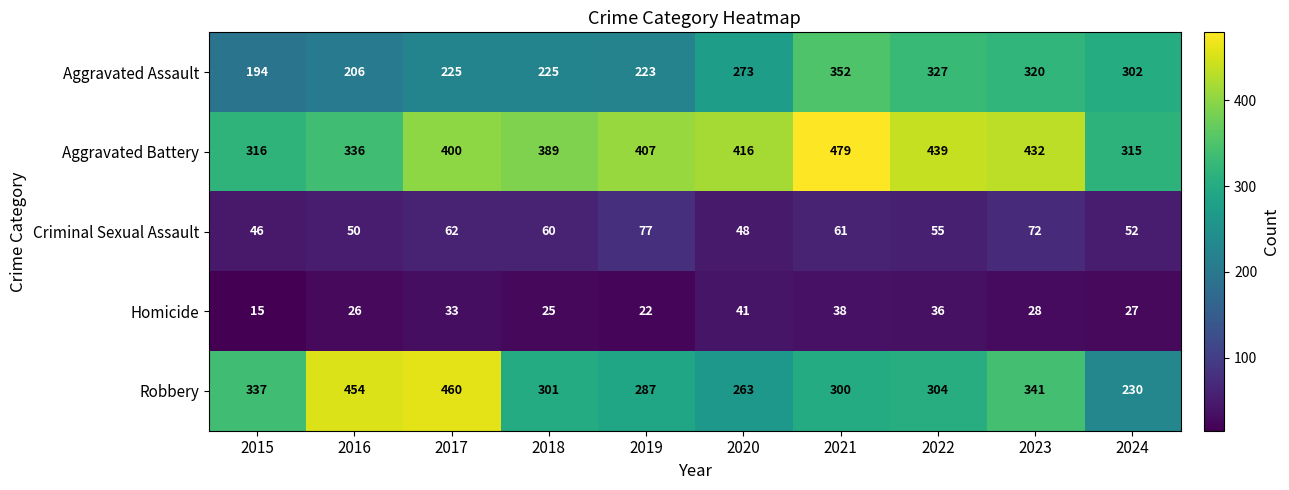

At how many categories does at least one series exceed 357?

8